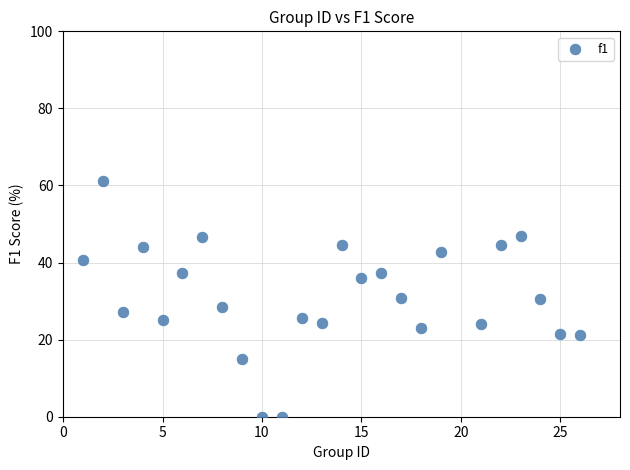

What is the range of X values (max minus min)?

25.0